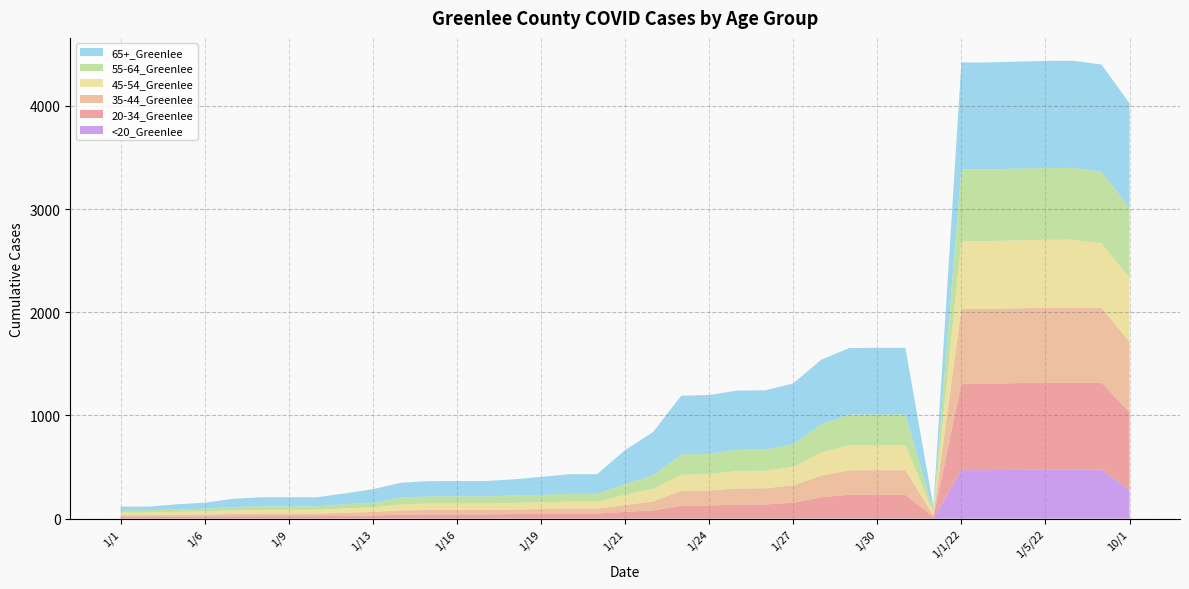

Reading right to left, what are all the values shown in this chart?

45-54_Greenlee: 623	623	659	658	658	658	658	26	244	244	244	223	179	169	169	158	156	121	99	67	67	65	63	62	62	62	58	44	43	38	38	38	35	30	28	26	26
20-34_Greenlee: 752	843	843	843	840	837	837	15	228	228	228	203	153	136	135	126	124	78	65	48	48	47	43	40	40	40	37	29	26	23	23	23	22	20	19	15	15
35-44_Greenlee: 682	727	727	727	725	725	725	18	237	237	236	210	169	157	157	145	144	88	66	48	48	45	44	43	43	43	42	35	29	23	23	23	22	19	18	18	18
55-64_Greenlee: 676	696	696	696	696	694	694	21	296	296	296	274	221	205	205	198	196	131	103	76	76	73	73	69	69	69	67	43	40	34	34	34	32	26	22	21	21
65+_Greenlee: 1014	1038	1038	1038	1037	1037	1037	36	646	646	645	627	588	575	574	570	570	421	330	190	190	173	156	149	149	148	143	133	105	88	88	88	80	58	51	36	36
<20_Greenlee: 277	474	474	474	473	470	470	0	4	4	4	4	1	1	1	1	1	1	1	1	1	1	1	1	1	1	1	1	1	1	1	1	1	1	1	0	0